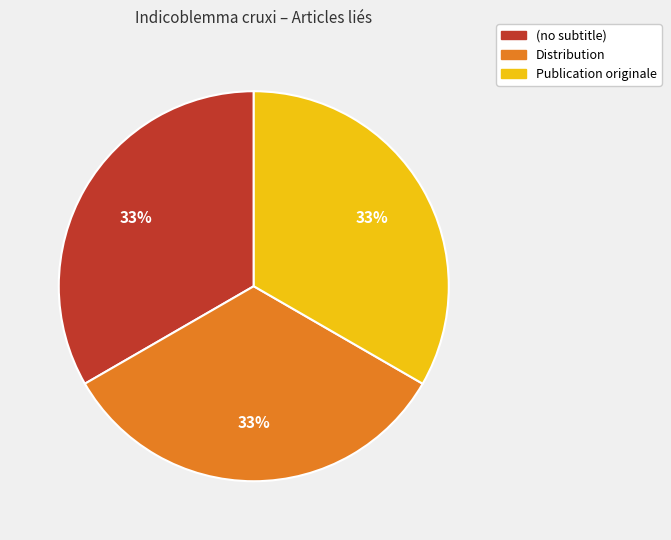

To the nearest percent, what is the combined percentage of Publication originale and (no subtitle)?

67%